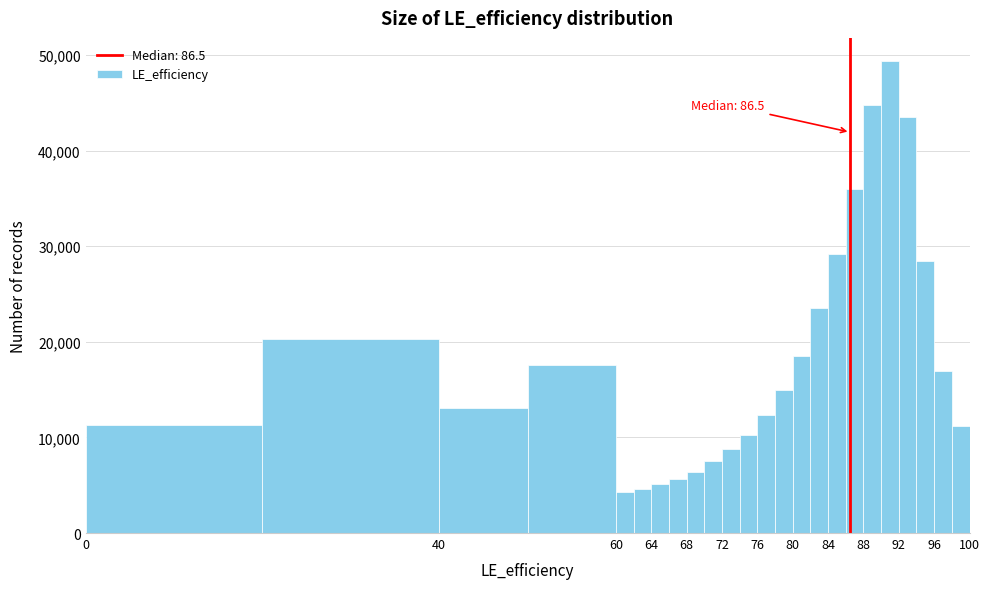

Which range on the x-axis has the tallest bar?

90 to 92